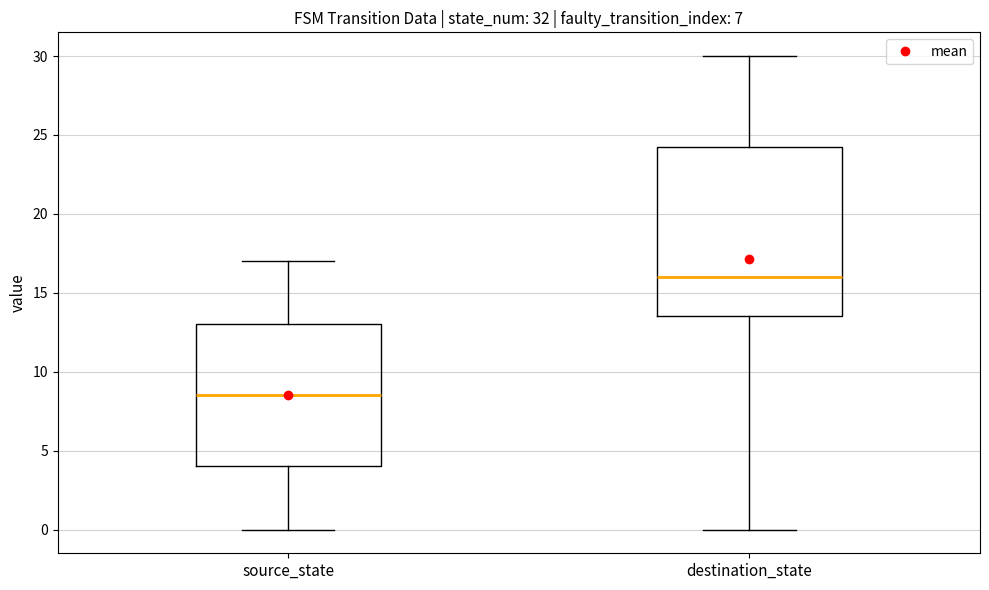

Where is the upper edge of the box for destination_state on the y-axis? The values are not printed on the chart, so give them approximately, as read against the axis.

24.5